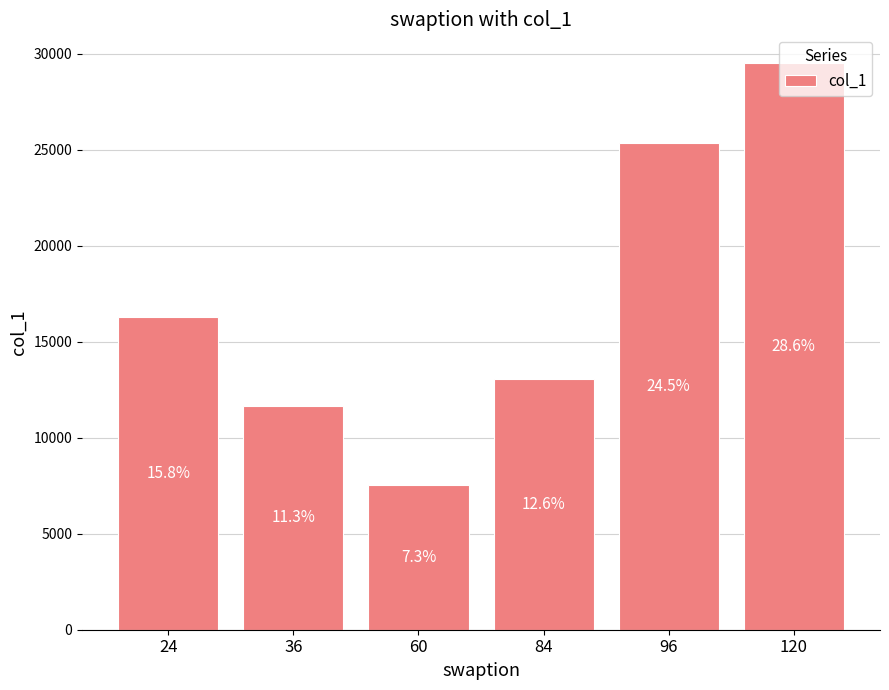

How many bars are there in total?

6